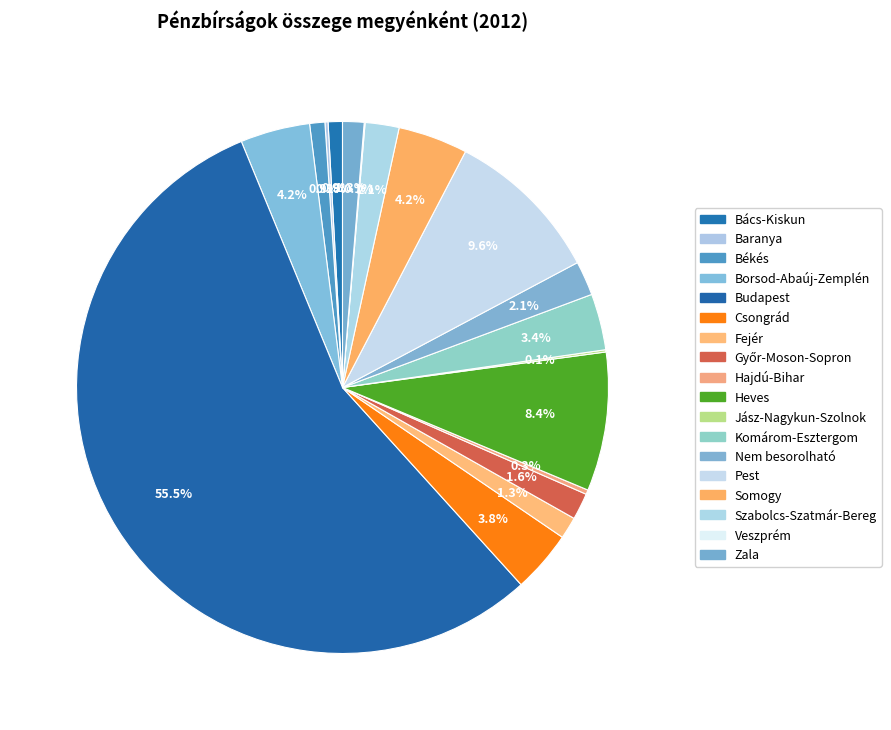

How many slices are in this pie chart?

18